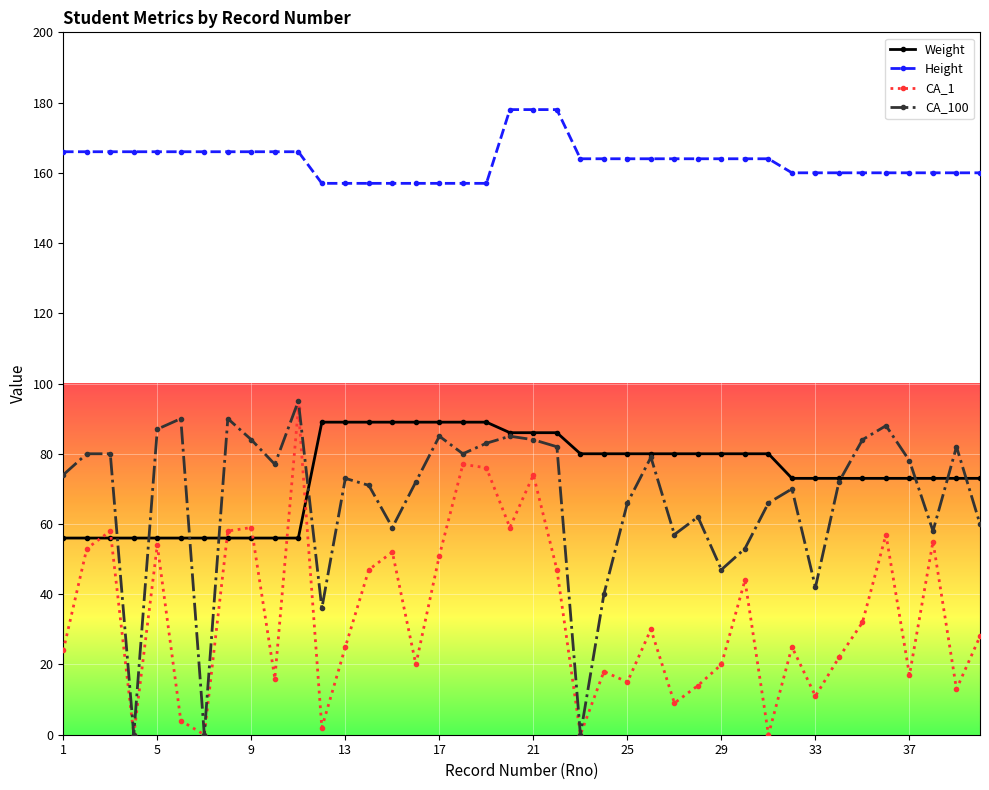

What is the value of the CA_100 point at the 32nd from the left?

70